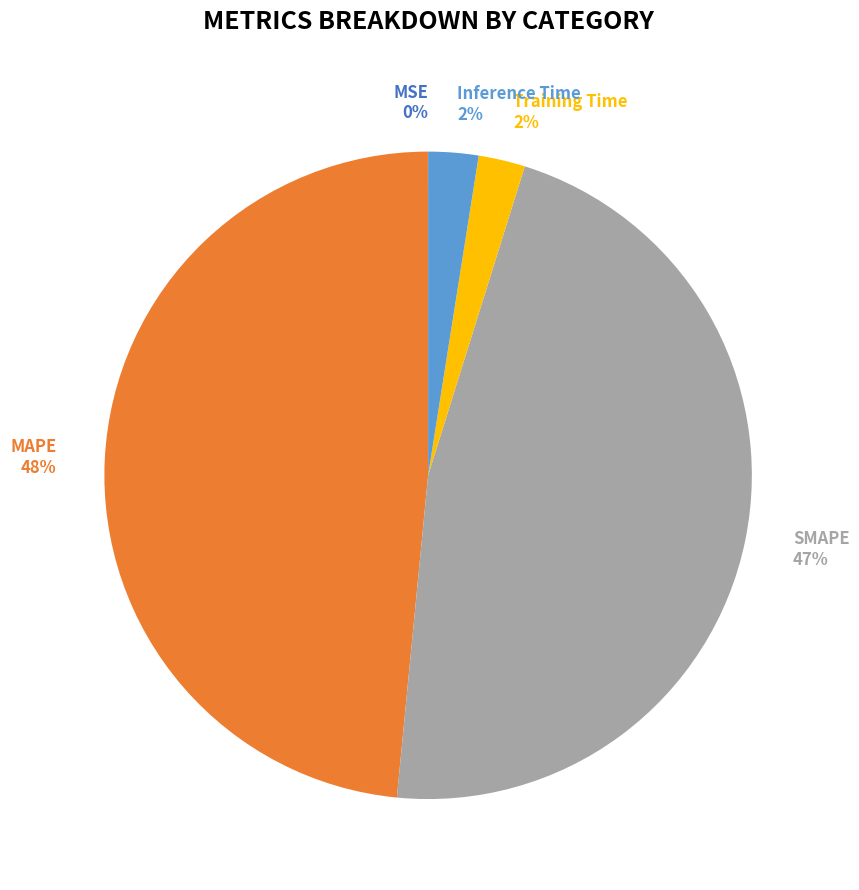

Do Inference Time and MAPE together represent more than half of the pie?

Yes